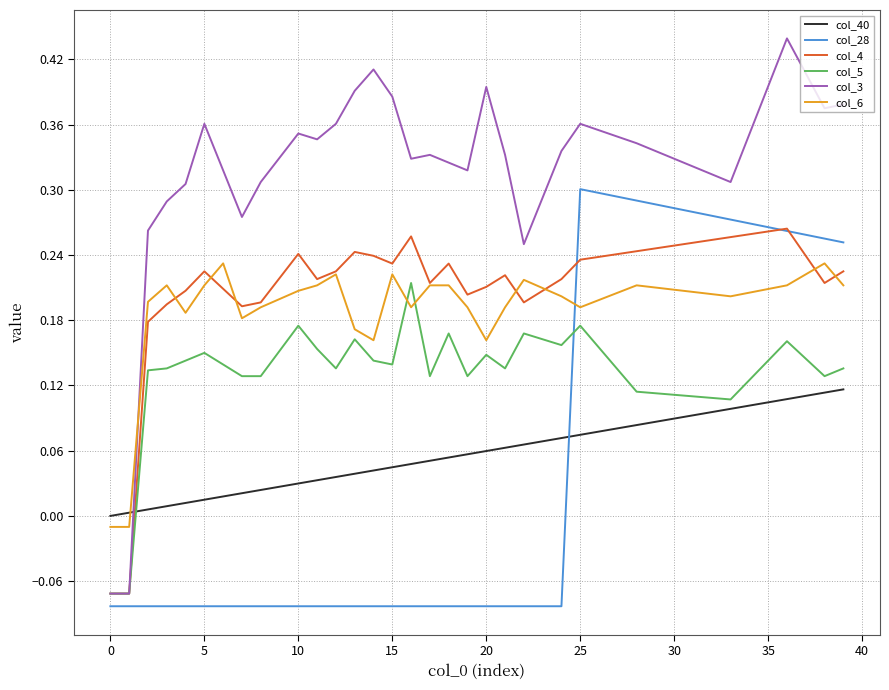

How many intersections are there between col_6 and col_40?

1